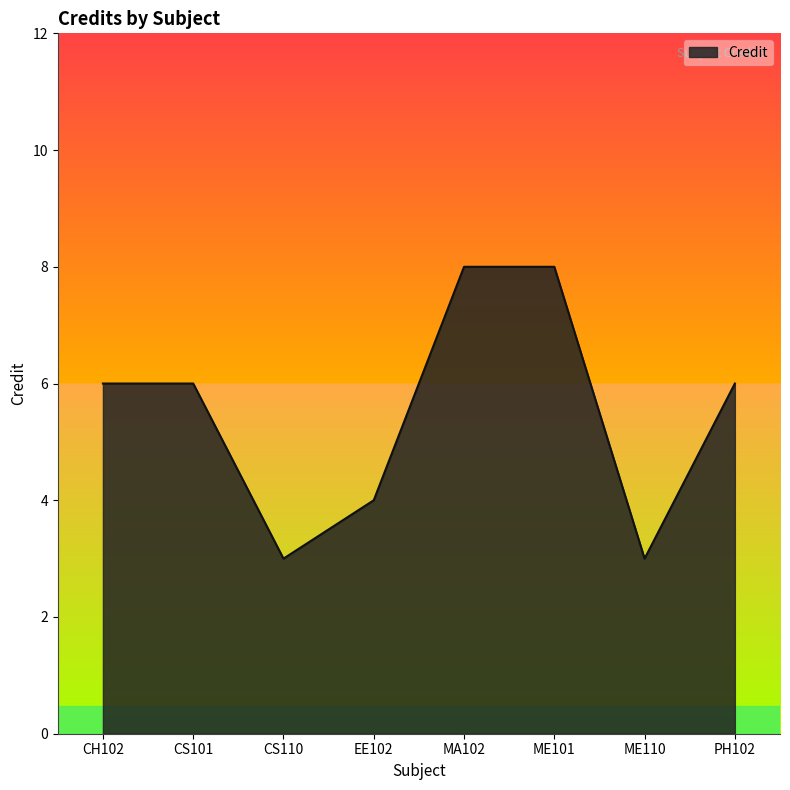

What is the greatest value displayed?

8